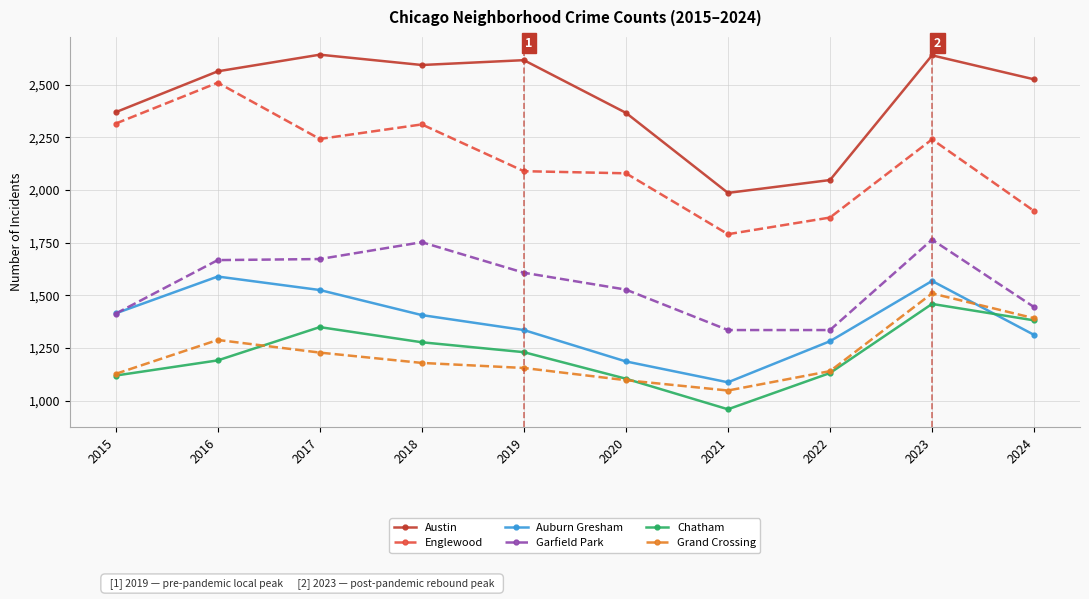

Between 2017 and 2019, which series saw the biggest shift?

Auburn Gresham